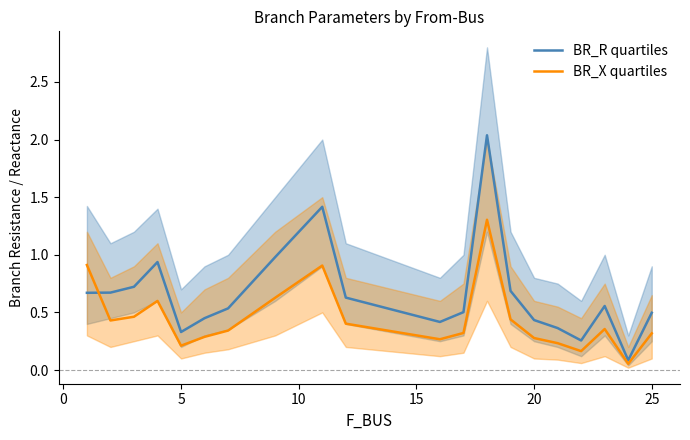

The BR_X quartiles series shows 0.2 at 25. True or false?

False